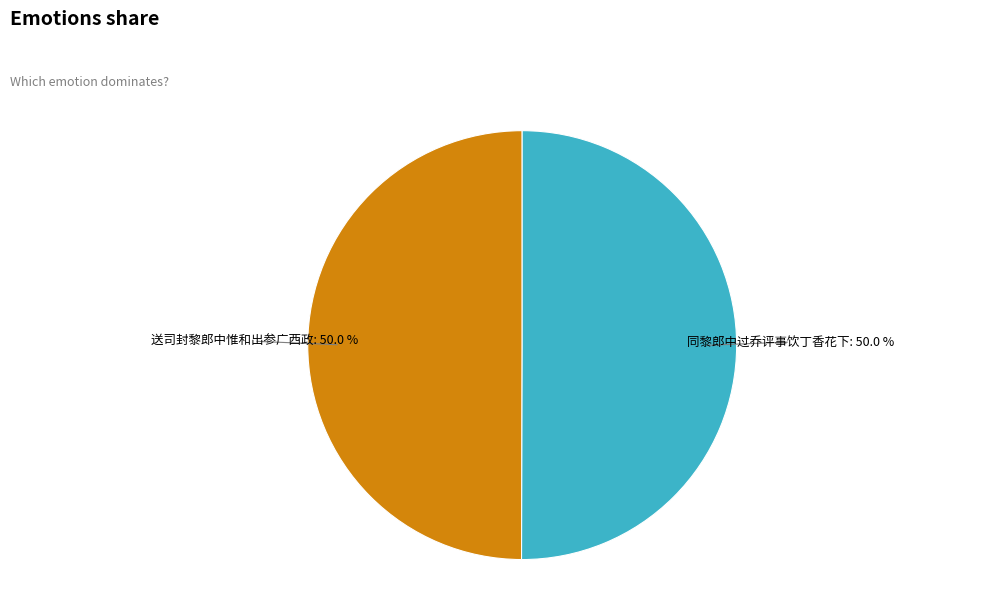

What percentage is the 送司封黎郎中惟和出参广西政 slice, to the nearest percent?

50%